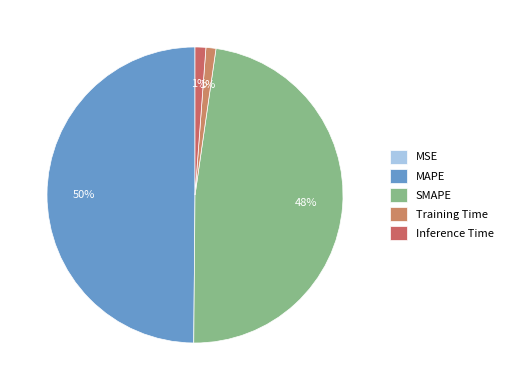

Does Inference Time account for over 50% of the chart?

No